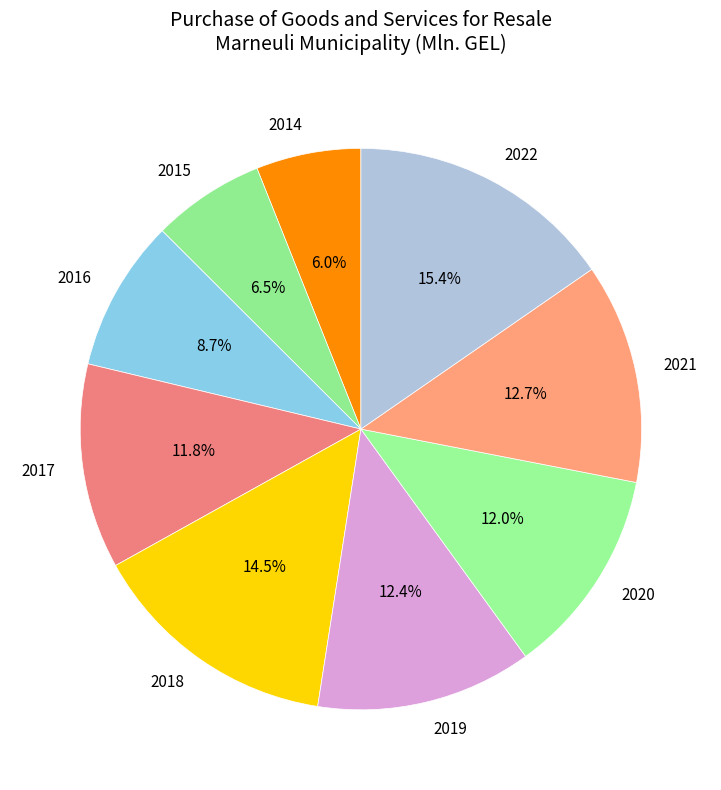

What percentage is NOT represented by 2019?

87.6%